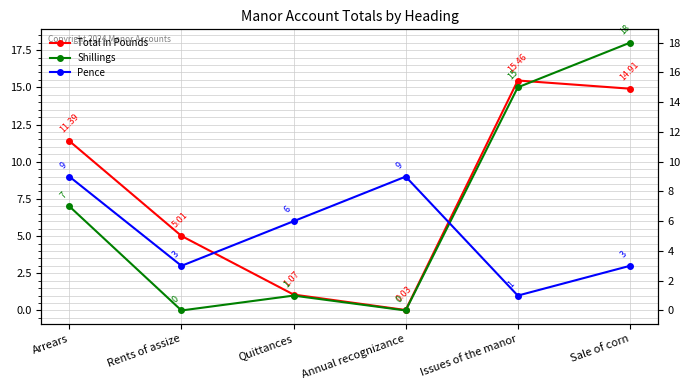

At which category is the sum across all series the highest?

Sale of corn